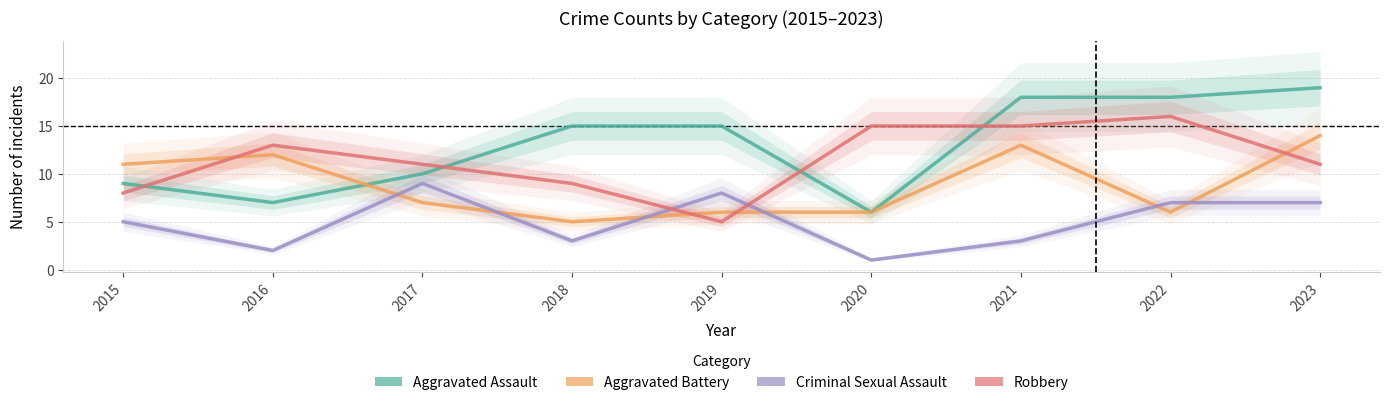

List the series in order of their overall mean, highest first.

Aggravated Assault, Robbery, Aggravated Battery, Criminal Sexual Assault